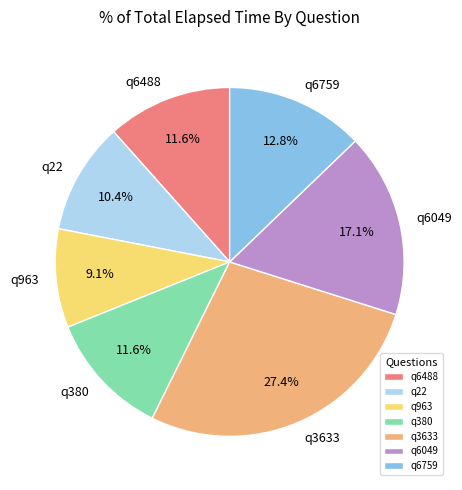

How much of the chart is everything except q963?

90.9%